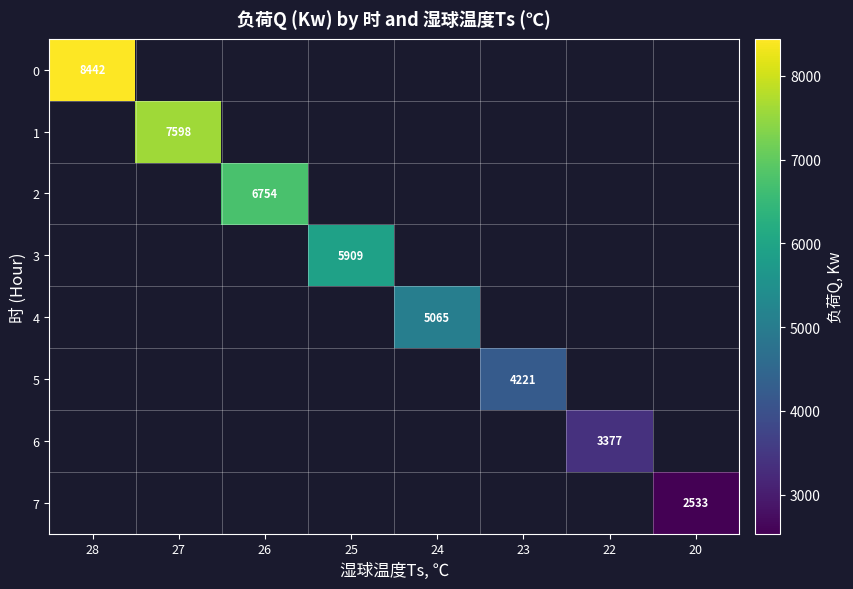

How many series are shown in this chart?

8